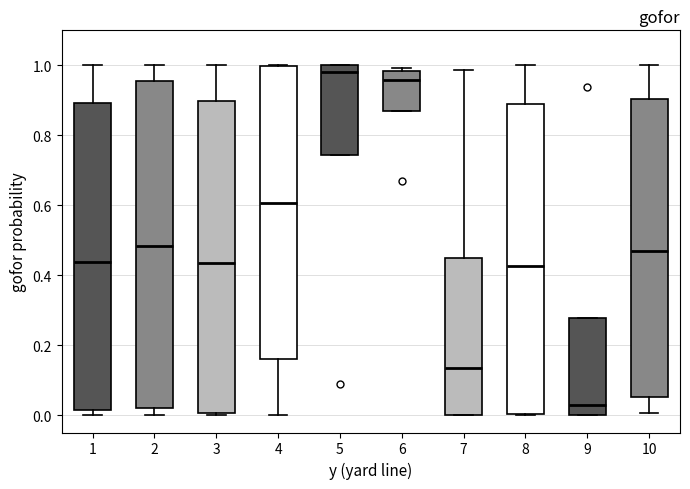

Which box's median line is the highest?

5